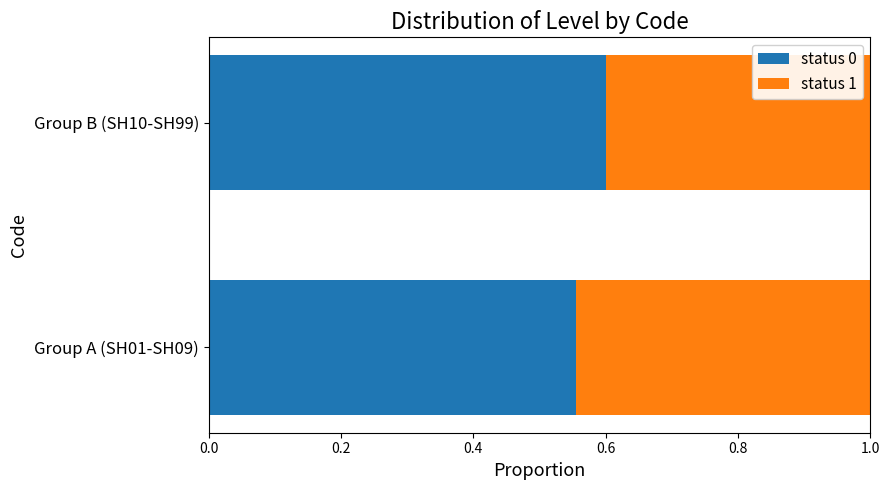

List the labels in order of status 0 value, largest first.

Group B (SH10-SH99), Group A (SH01-SH09)